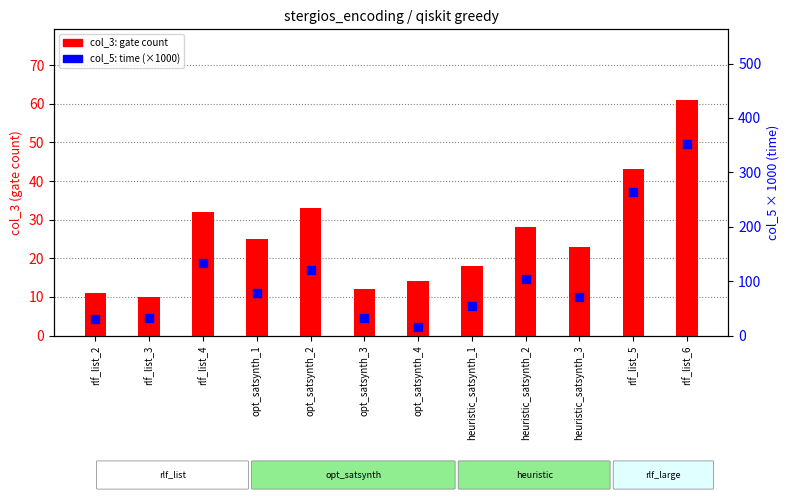

At which category is the sum across all series the highest?

rlf_list_6